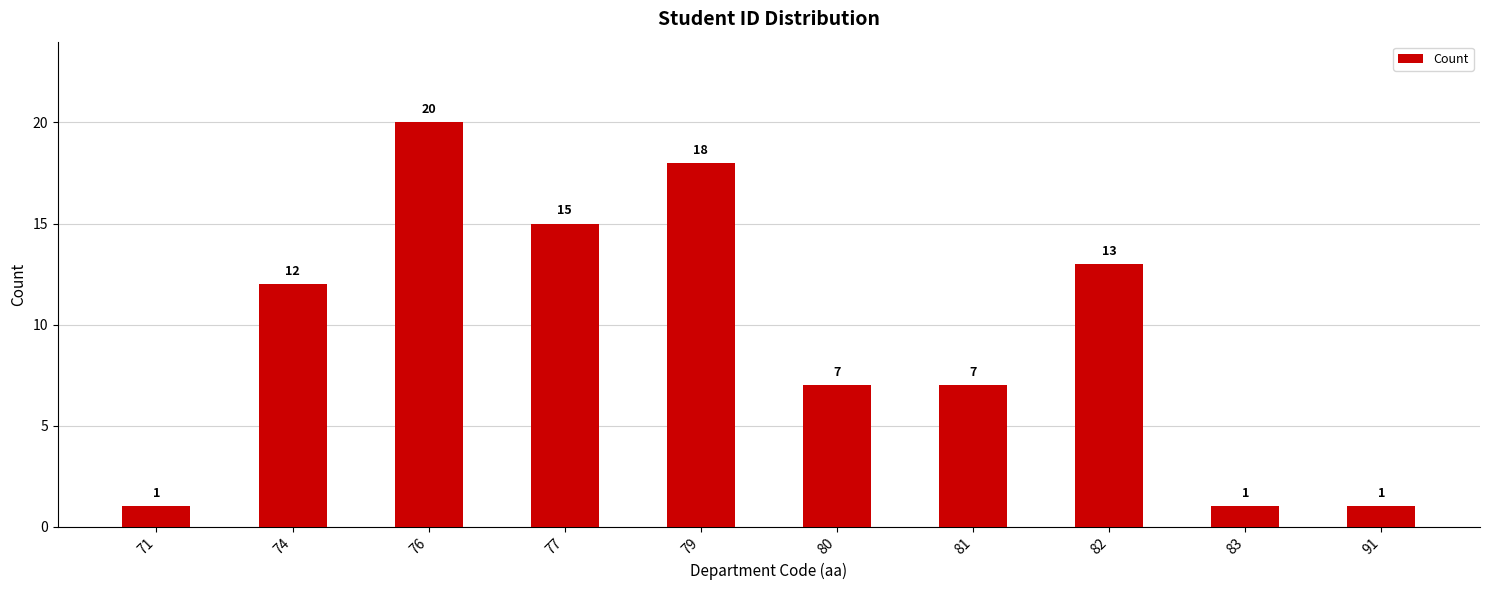

What is the average value?

10